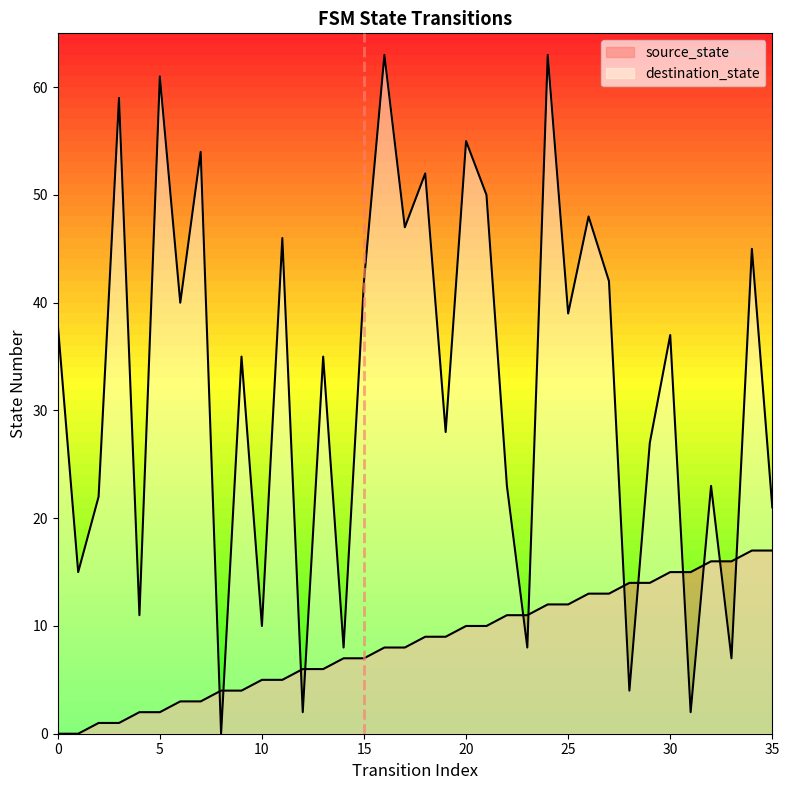

Which series ends up on top after the final intersection of destination_state and source_state?

destination_state